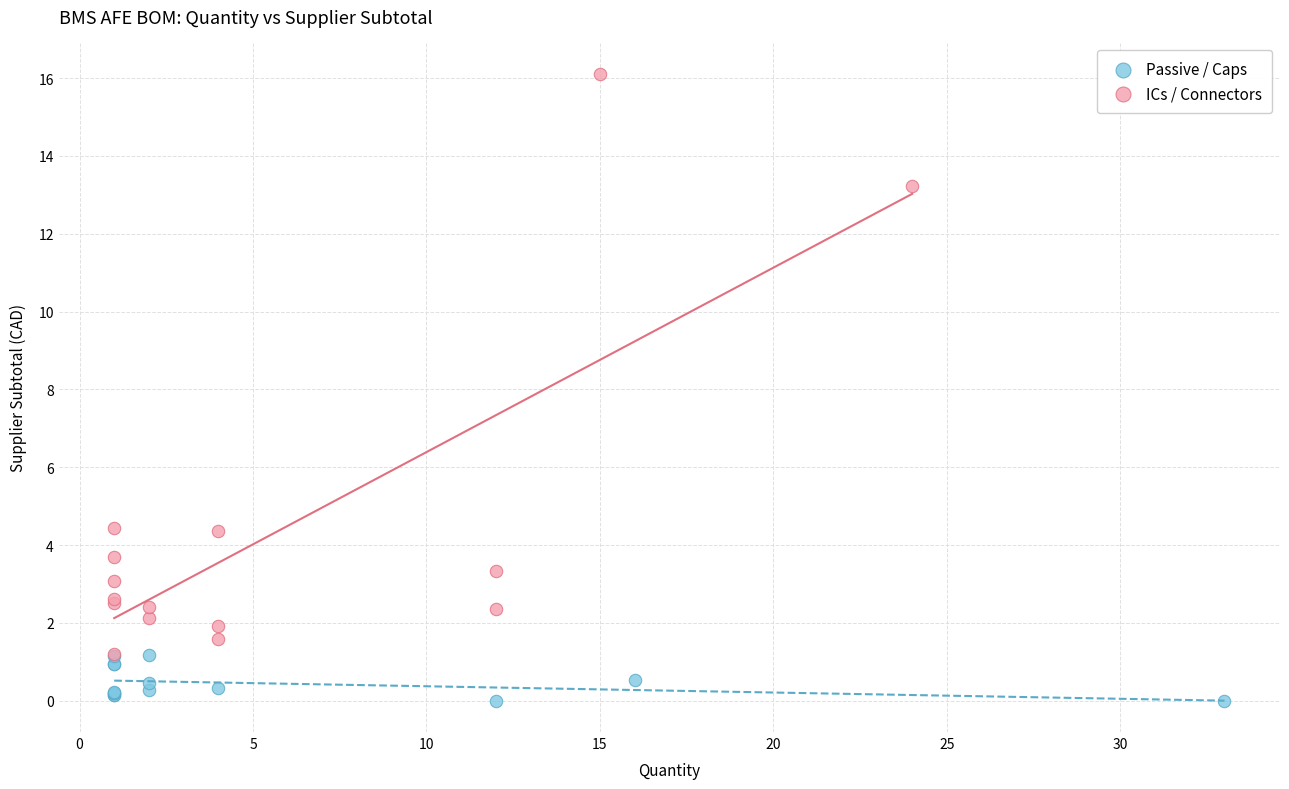

Which series has the largest Y range (max minus min)?

ICs / Connectors